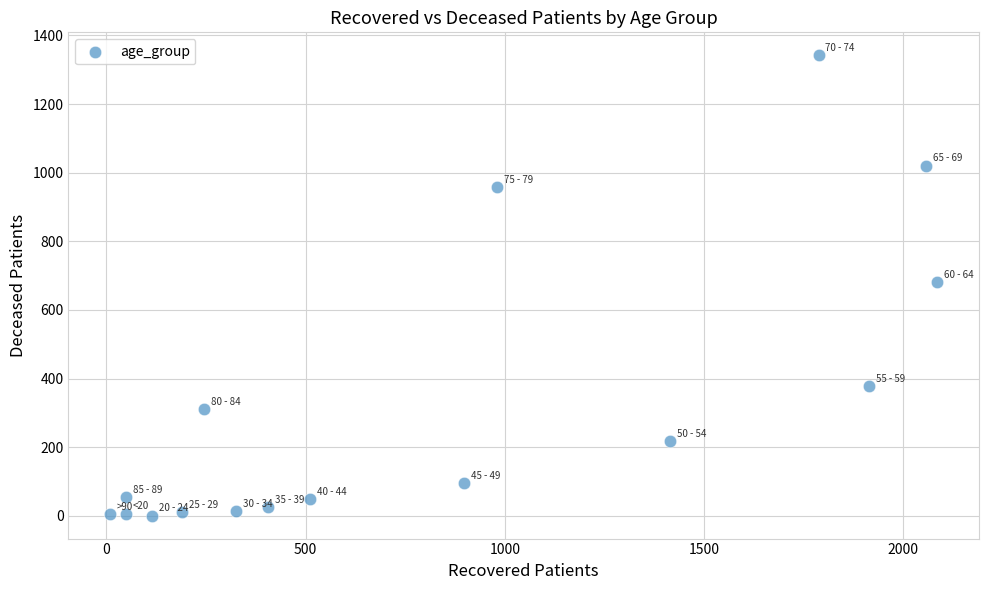

What is the range of X values (max minus min)?

2076